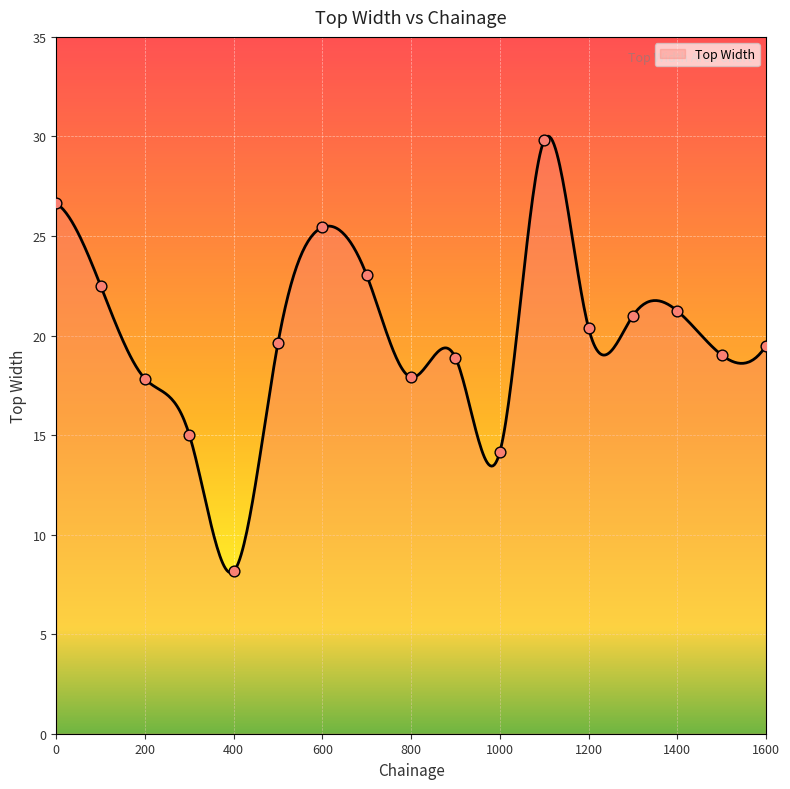

What is the change in value from 1100 to 1600?

-10.3